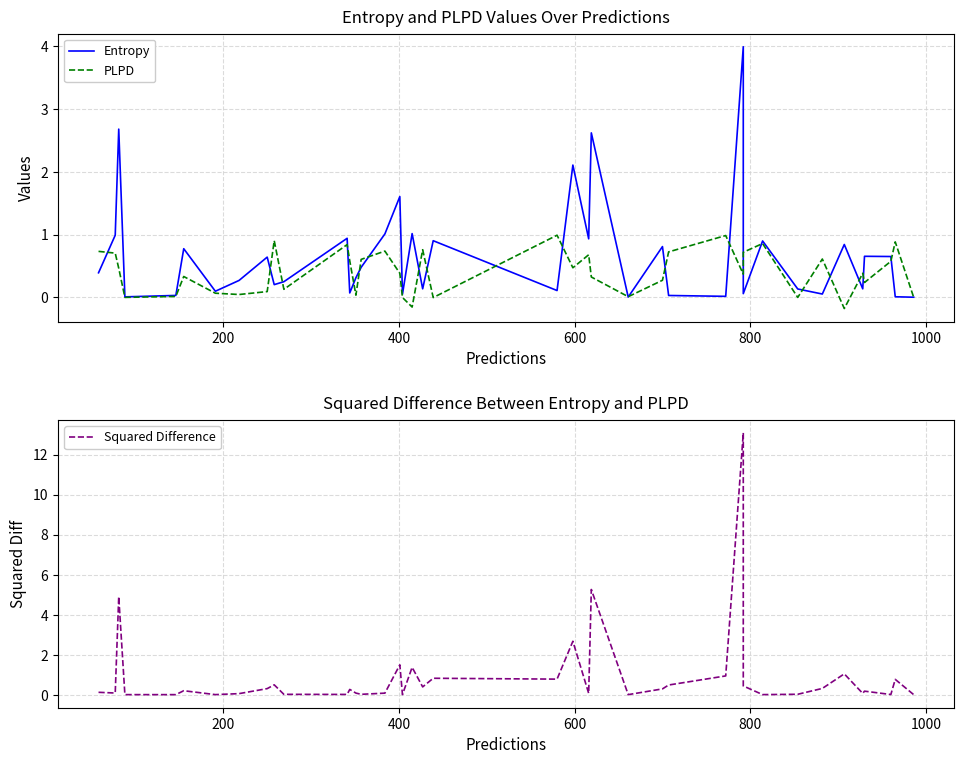

List the series in order of their overall mean, lowest first.

PLPD, Entropy, Squared Difference